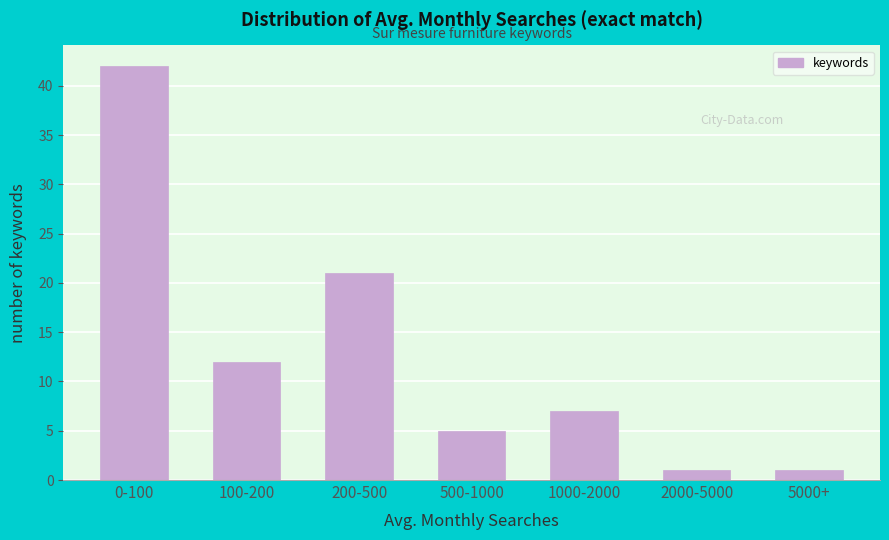

Reading right to left, what are all the values shown in this chart?

1	1	7	5	21	12	42